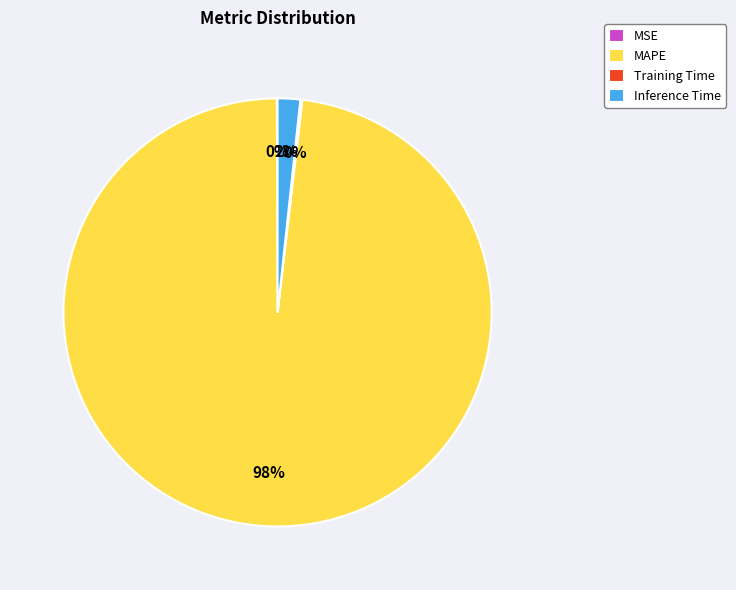

To the nearest percent, what is the average slice percentage?

25%